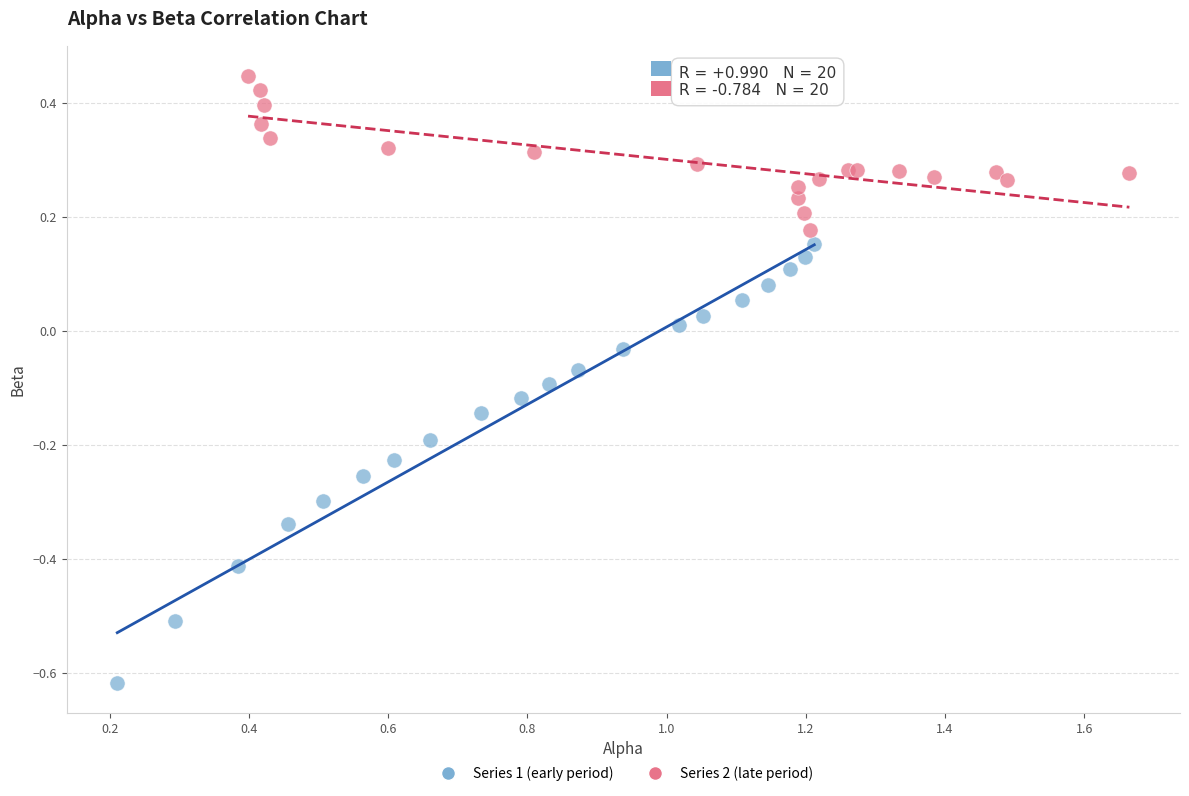

Which series contains the lowest Y value?

Series 1 (early period)